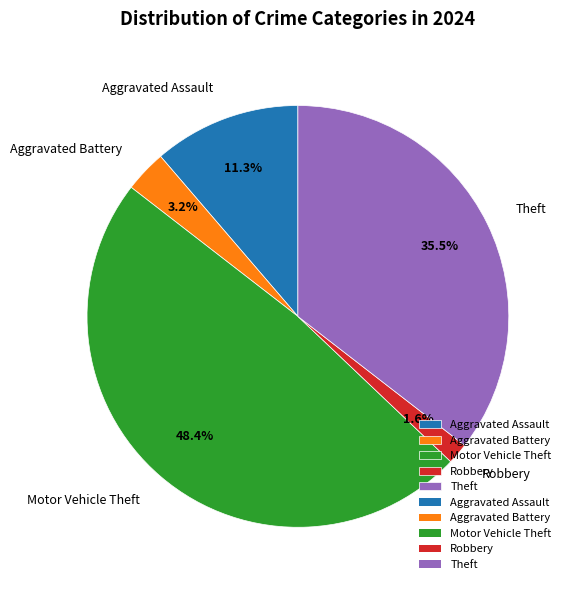

Is the sum of Theft and Aggravated Assault greater than half?

No